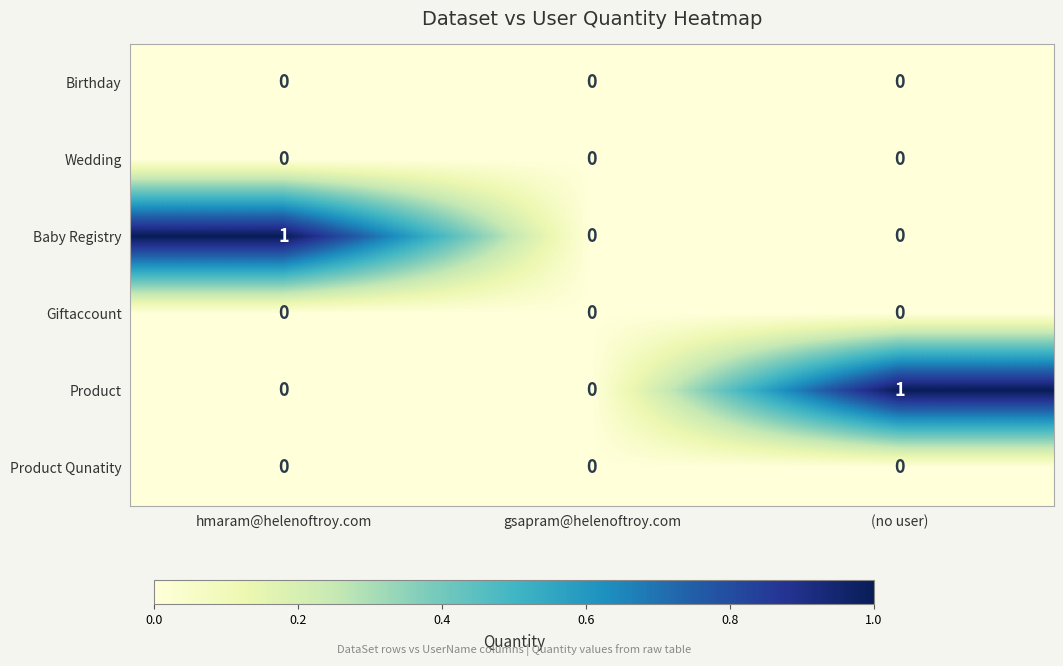

Reading left to right, list all the values displayed in this chart.

Birthday: 0	0	0
Wedding: 0	0	0
Baby Registry: 1	0	0
Giftaccount: 0	0	0
Product: 0	0	1
Product Qunatity: 0	0	0